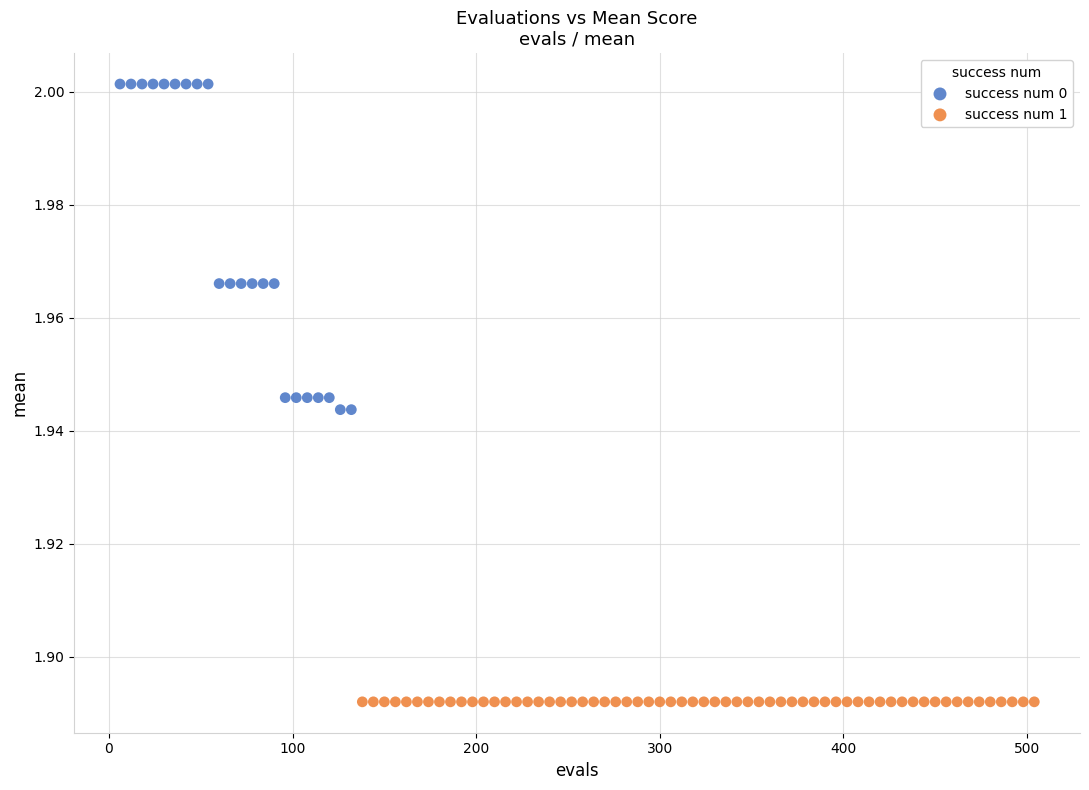

Which series contains the lowest Y value?

success num 1